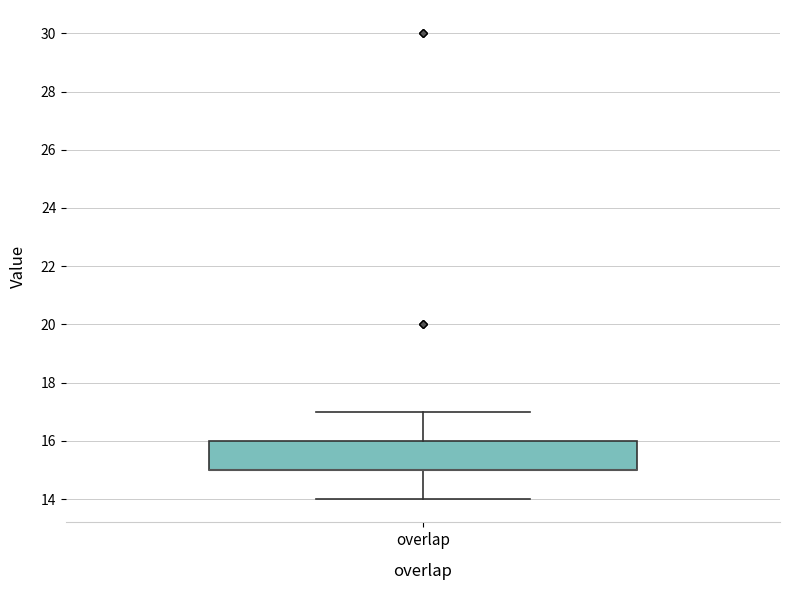

Where is the upper edge of the box for overlap on the y-axis? The values are not printed on the chart, so give them approximately, as read against the axis.

16